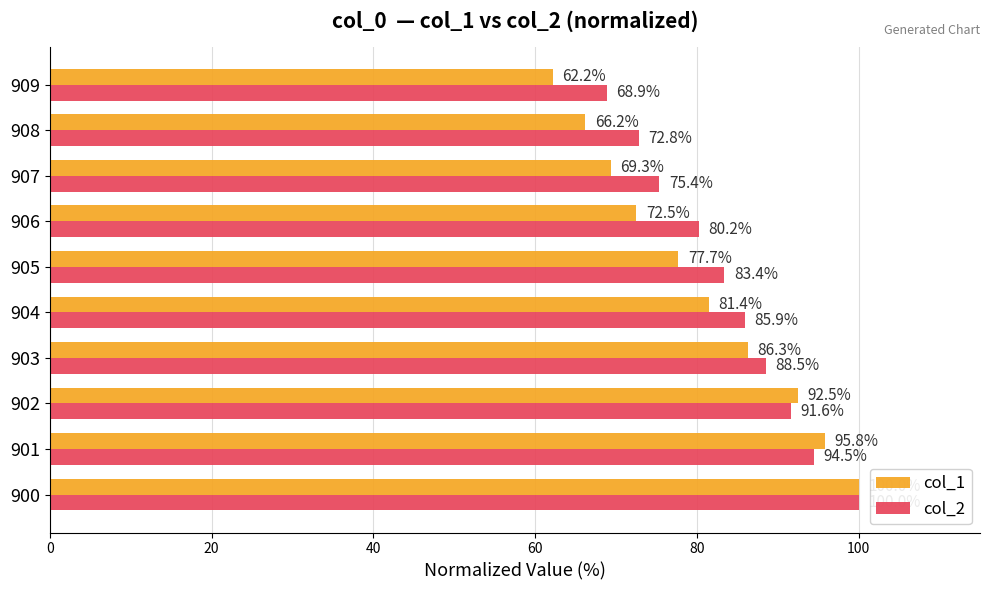

Which series has the largest total across all categories?

col_2